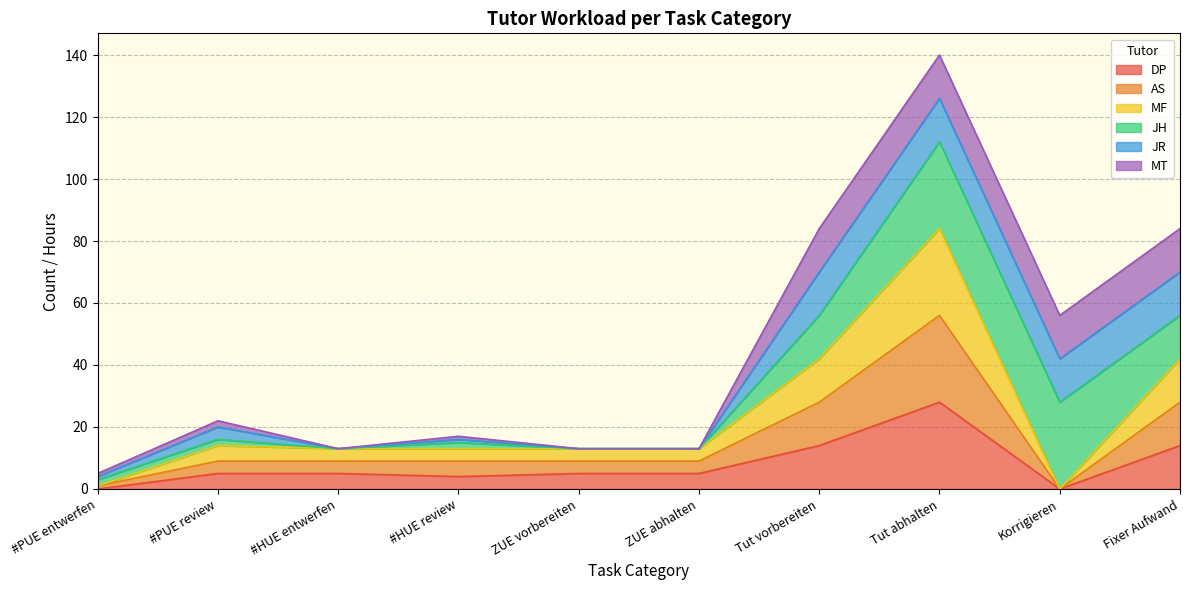

True or false: MF and AS intersect in this chart.

False